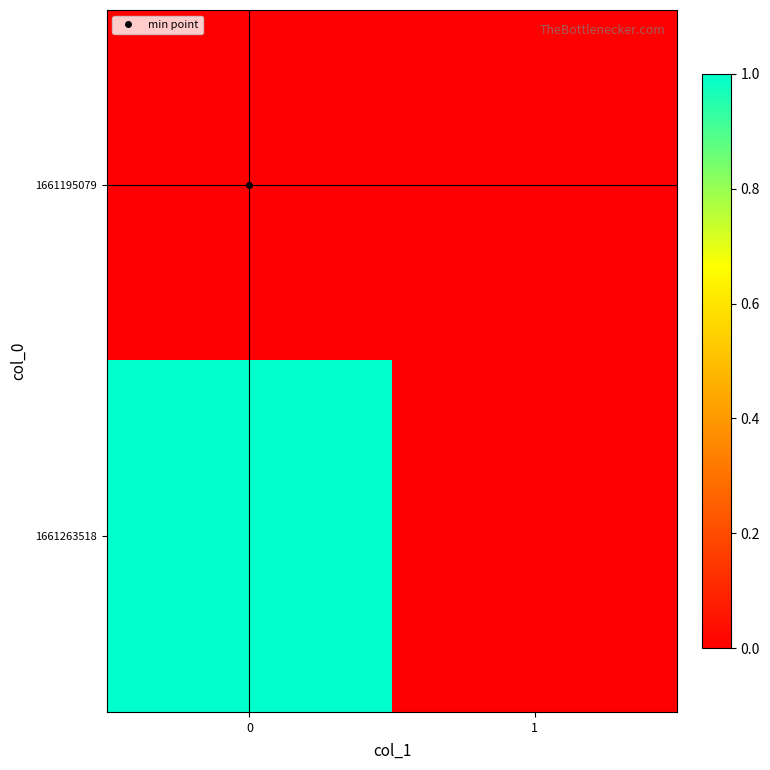

What is the total value across all series at 0?

1